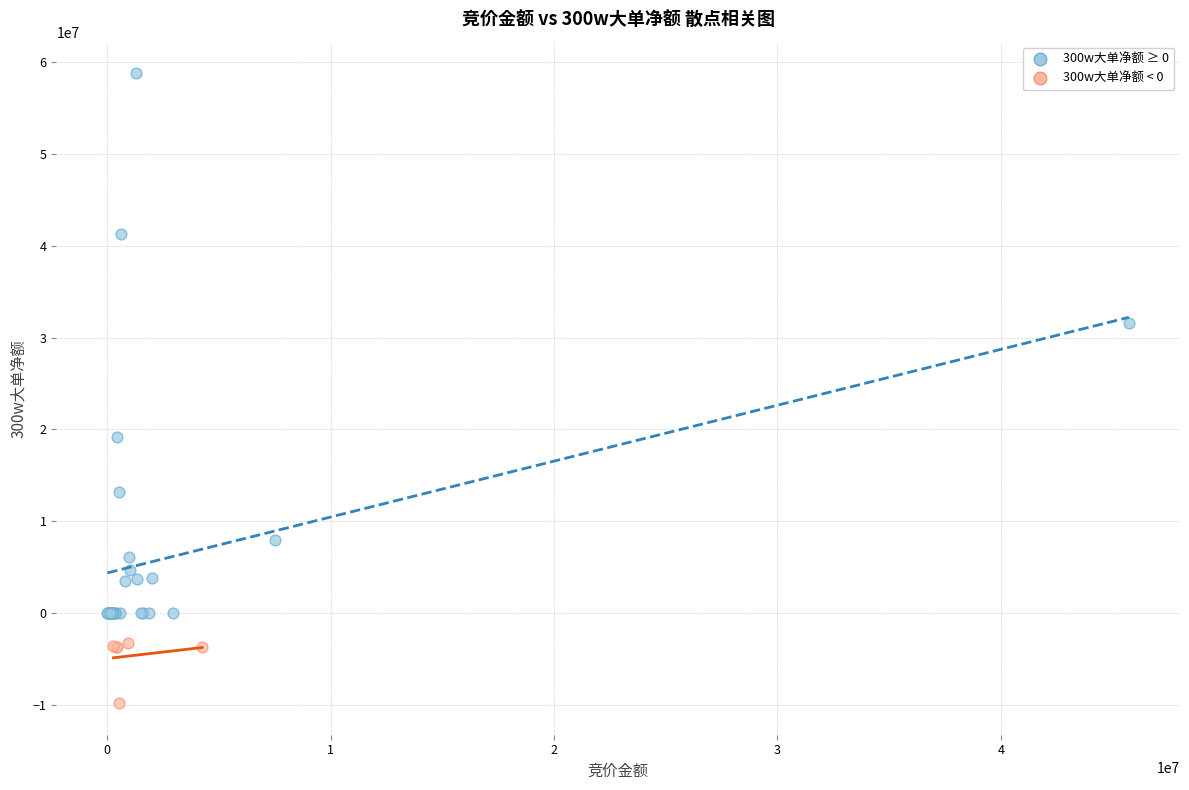

Which series reaches the maximum Y coordinate?

300w大单净额 ≥ 0